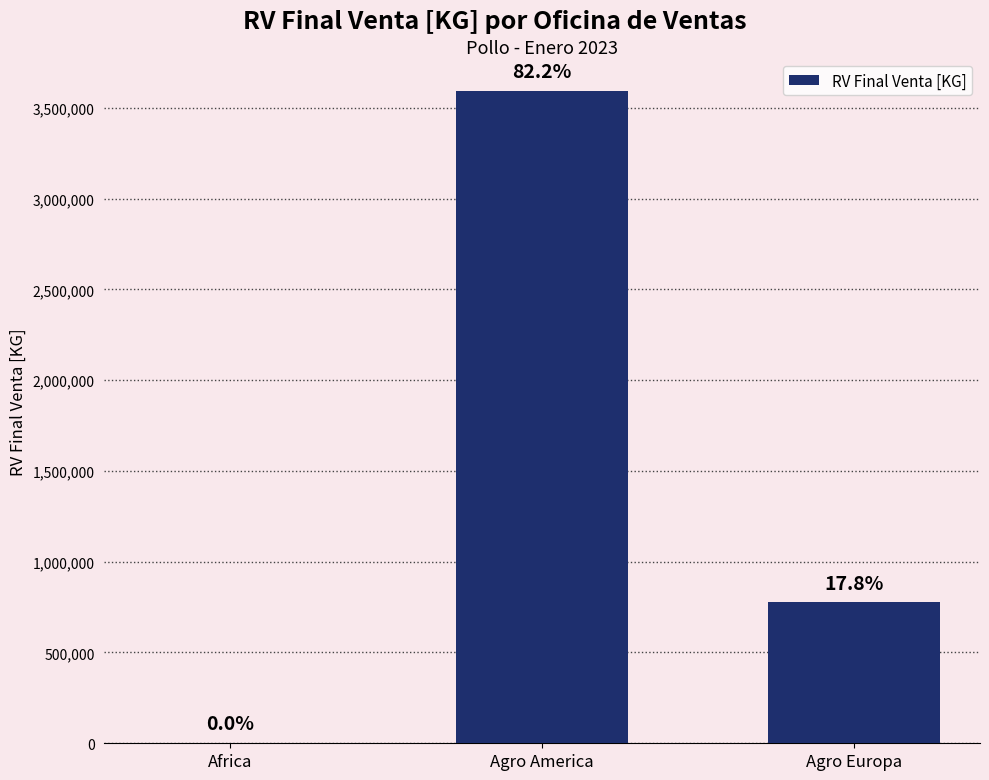

List the labels in order of value, smallest first.

Africa, Agro Europa, Agro America